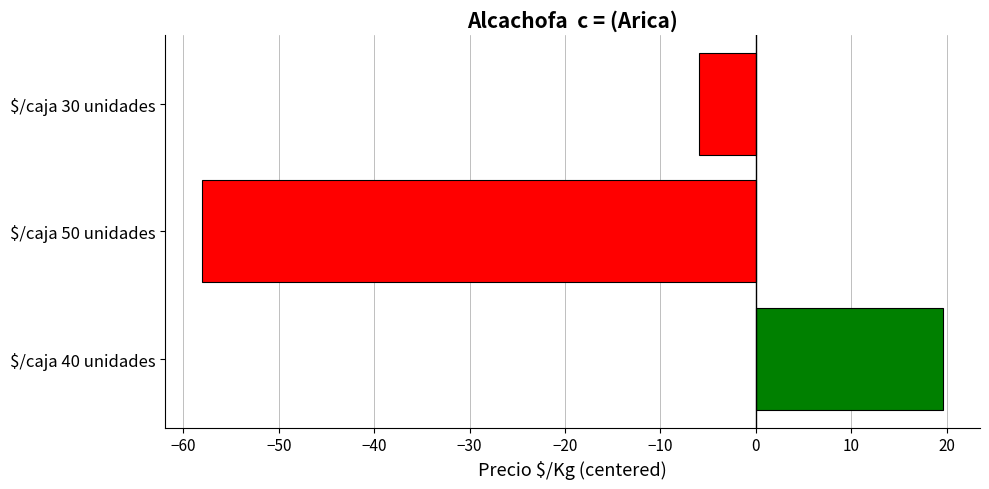

At which label is the value closest to -19?

$/caja 30 unidades